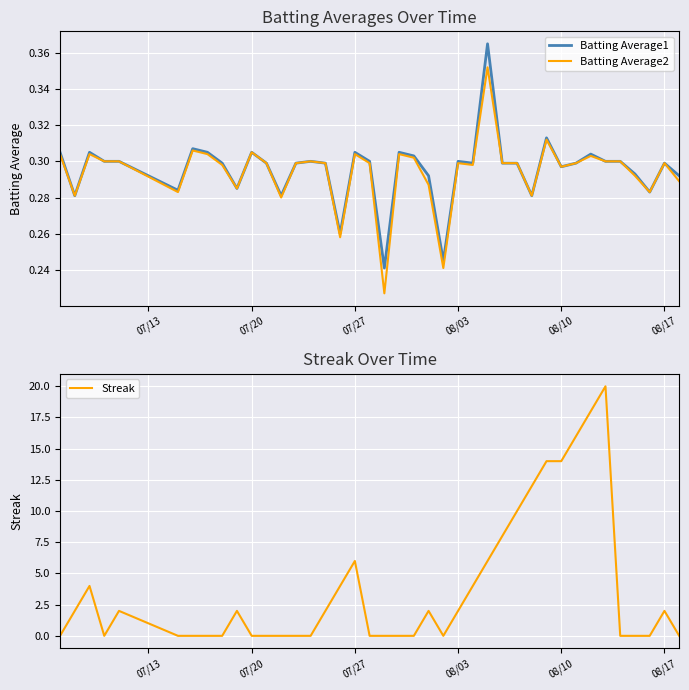

After their last crossing, which series has the higher values: Streak or Batting Average1?

Batting Average1